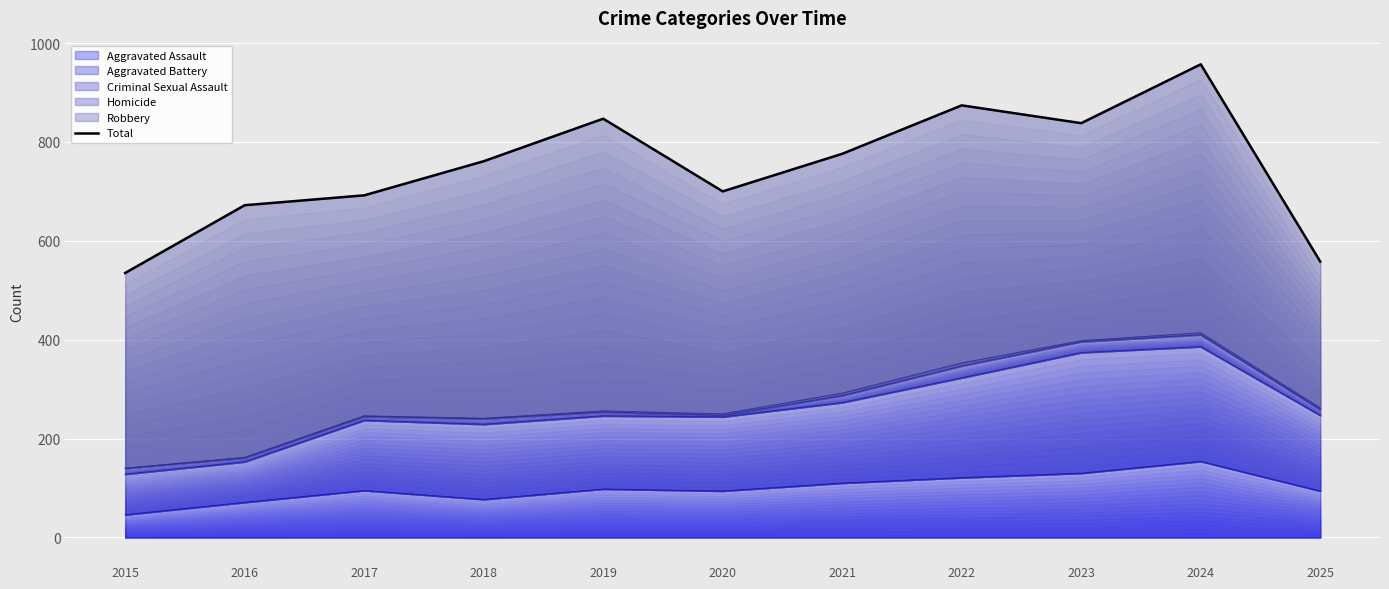

Approximately how many times larger is the value at 2025 compared to 2016?

0.8